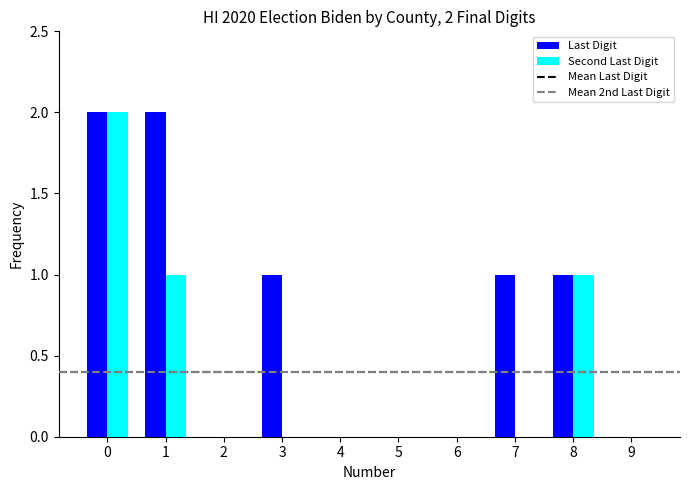

Which series has the largest total across all categories?

Last Digit